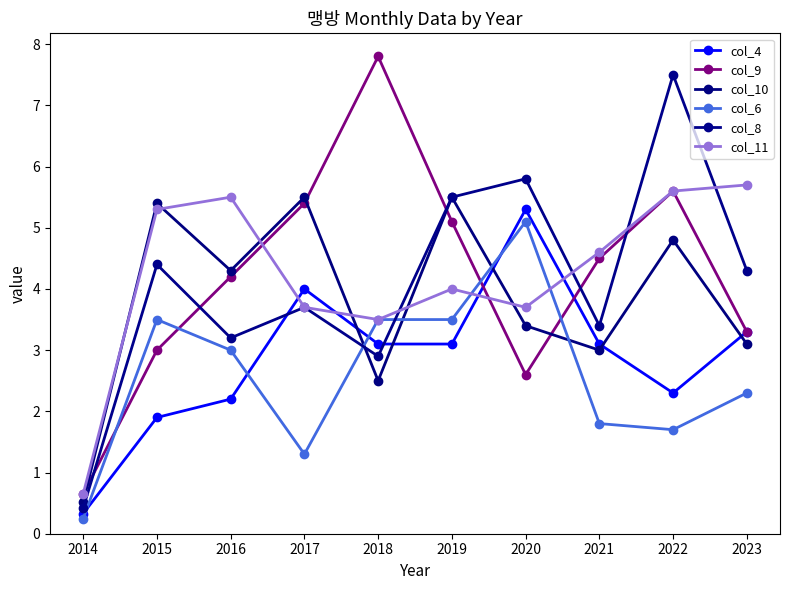

Count the number of categories in the chart.

10